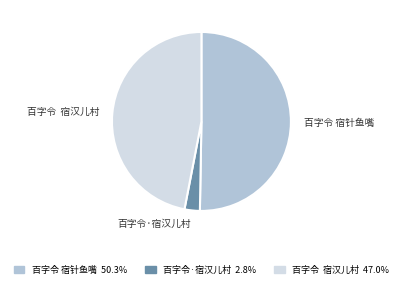

Combined, do 百字令·宿汉儿村 and 百字令 宿汉儿村 account for over 50%?

No